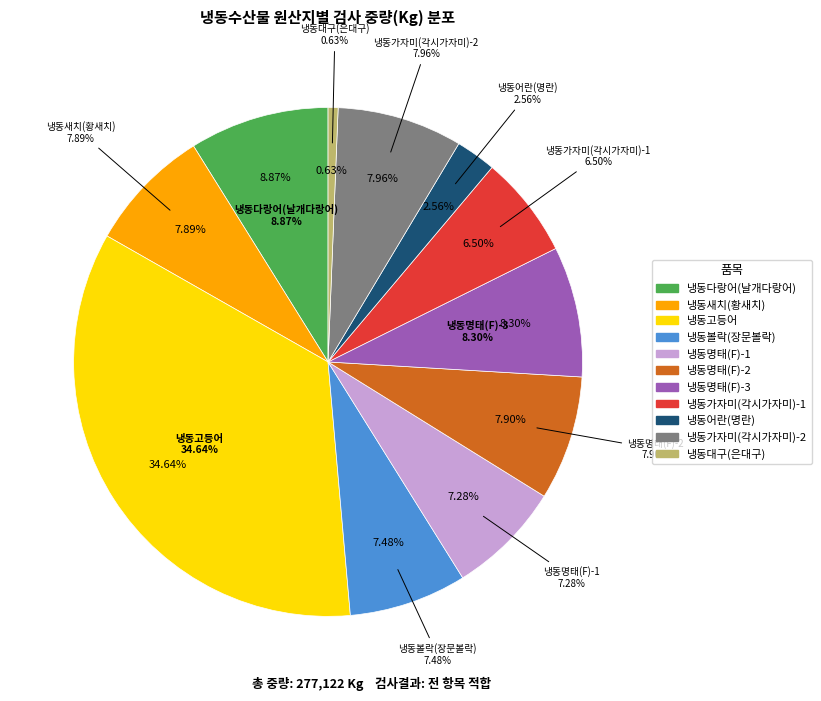

Which category has the biggest portion of the pie?

냉동고등어